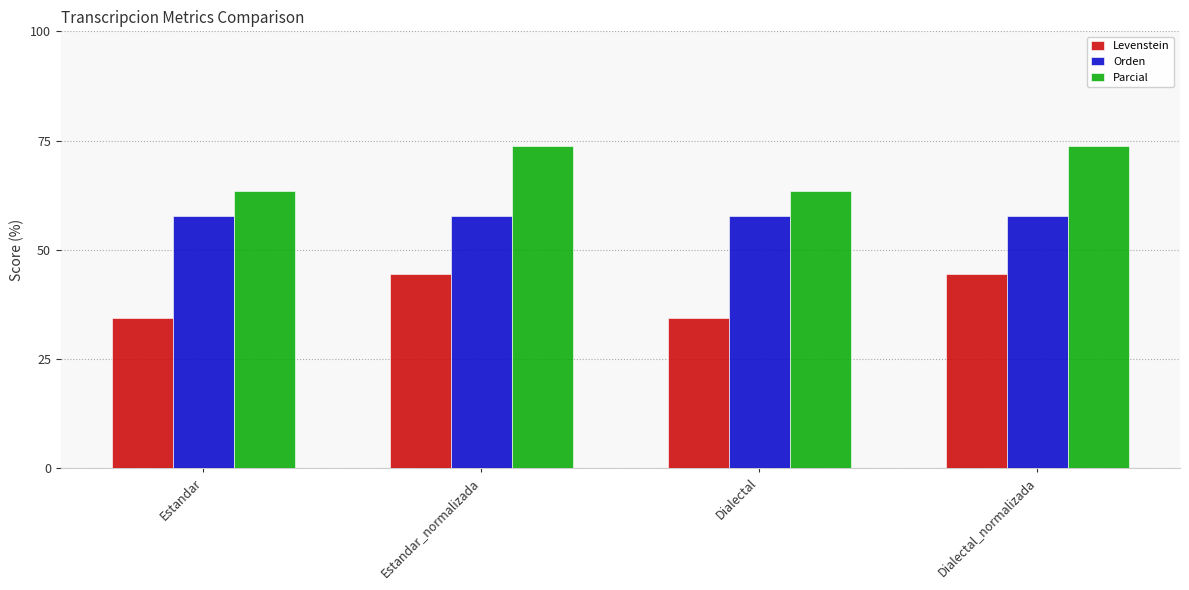

What is the sum of the Orden values at Dialectal_normalizada and Estandar?

115.6